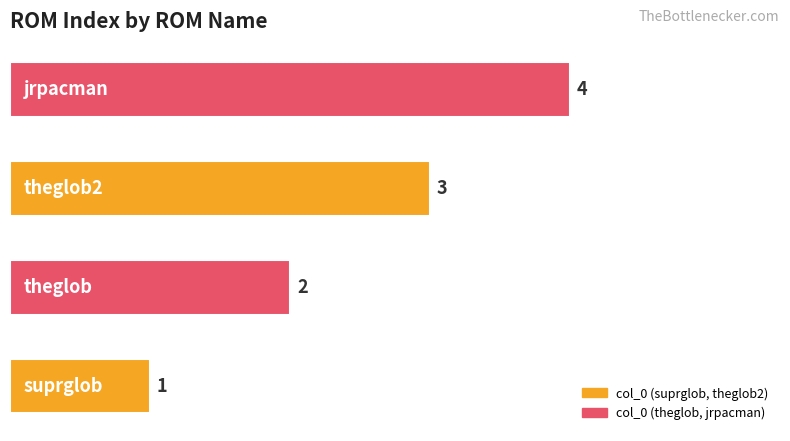

How many categories are shown in the chart?

4